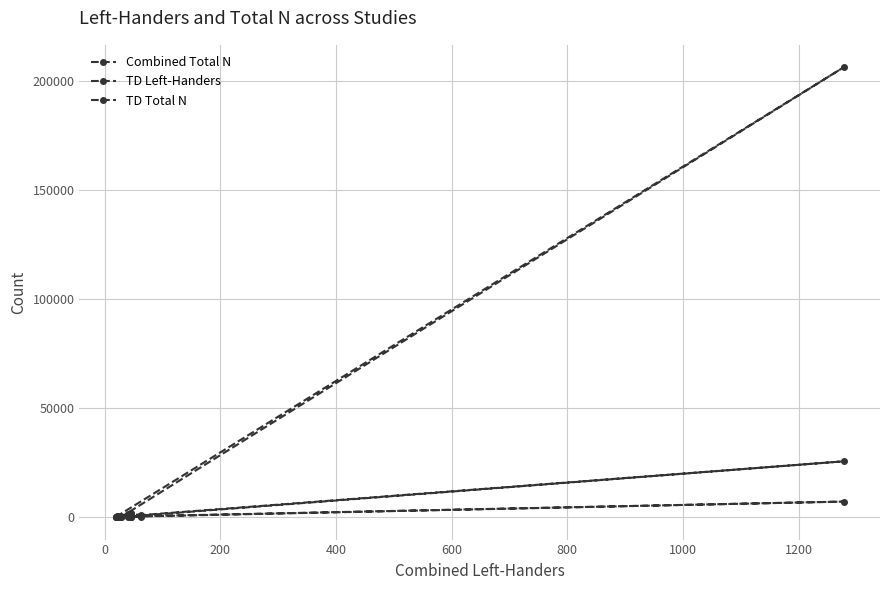

What are all the series names shown in the legend?

Combined Total N, TD Left-Handers, TD Total N